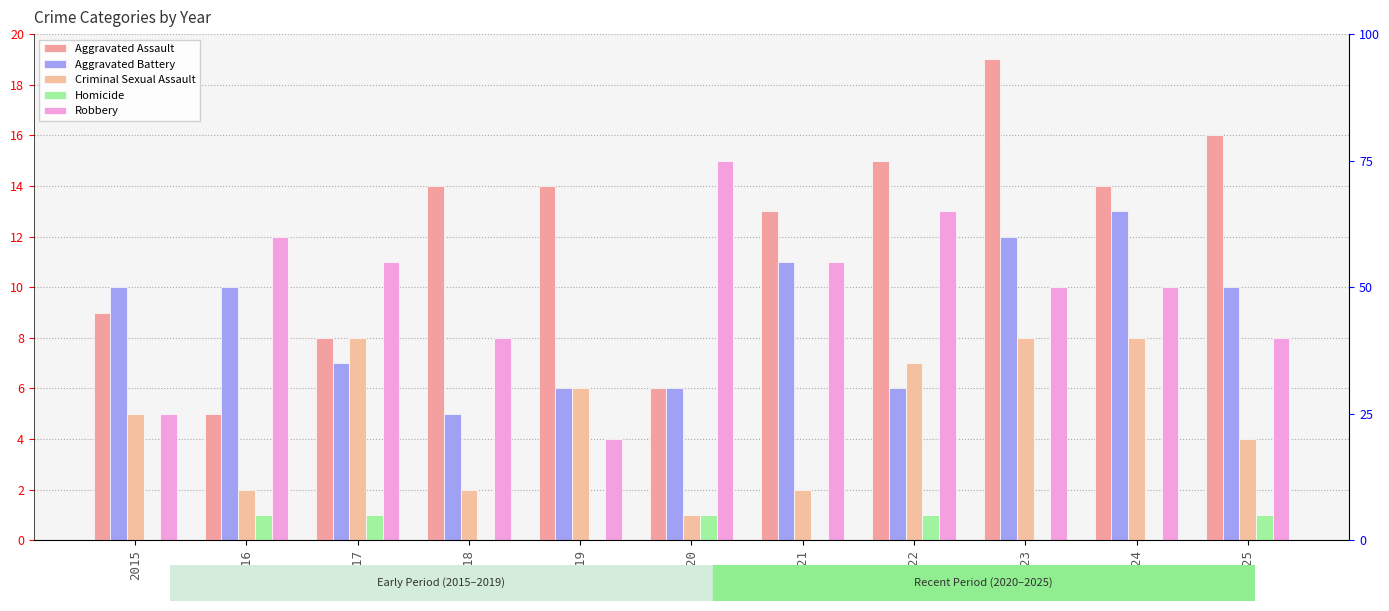

How many data points in Aggravated Assault are less than 14?

5